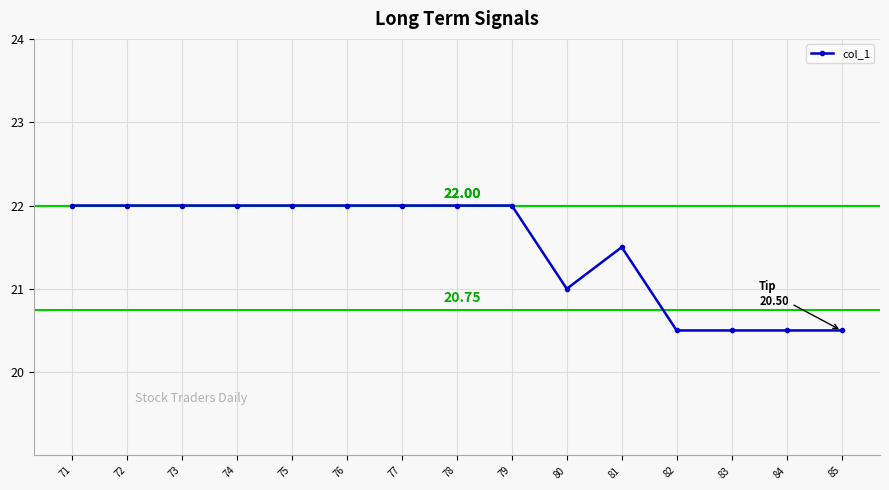

What is the greatest value displayed?

22.0